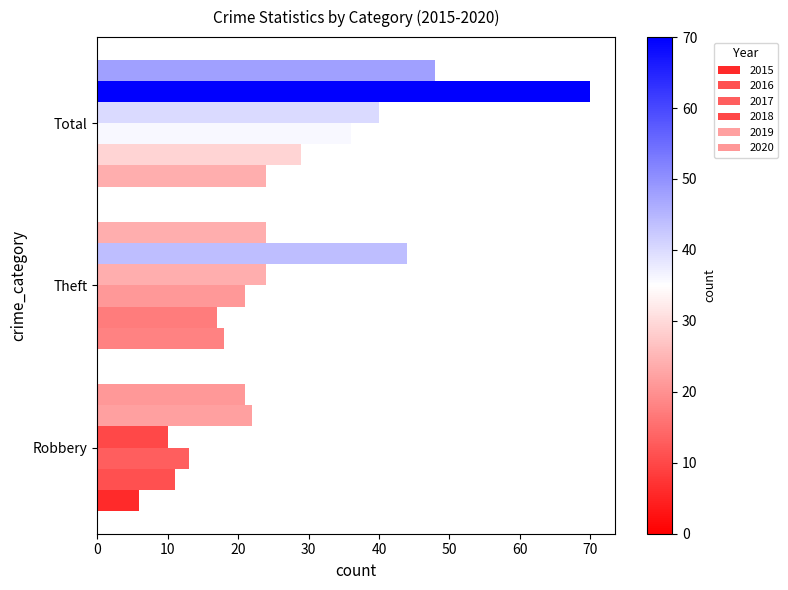

True or false: 2020 has a value of 24 at Theft.

True